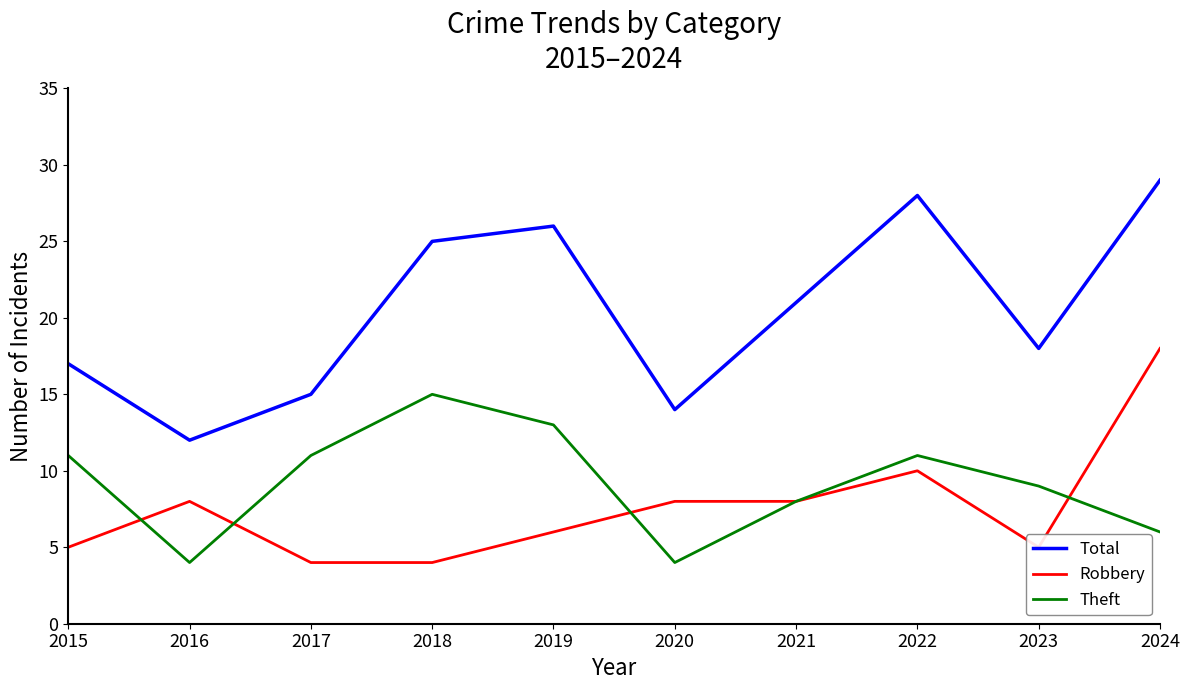

Is the value of Robbery at 2024 greater than the value of Theft at 2022?

Yes